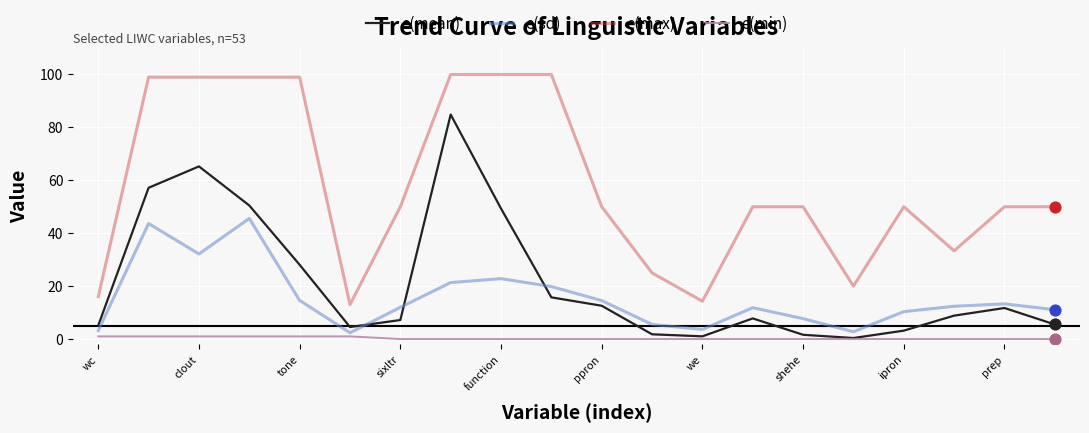

Which series has the largest total across all categories?

e(max)